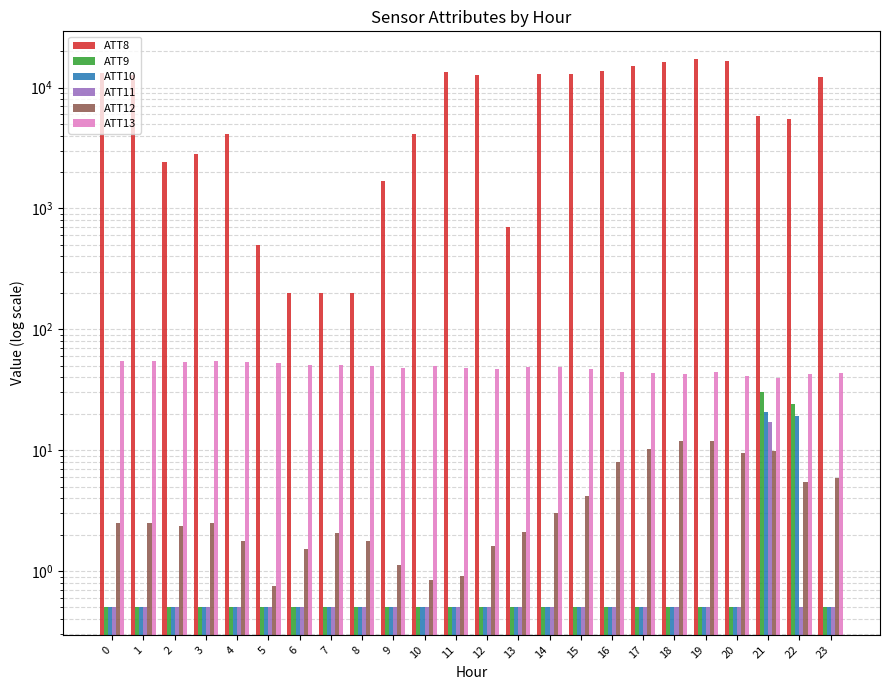

List the labels in order of ATT8 value, smallest first.

6, 7, 8, 5, 13, 9, 2, 3, 4, 10, 22, 21, 23, 1, 12, 14, 15, 0, 11, 16, 17, 18, 20, 19